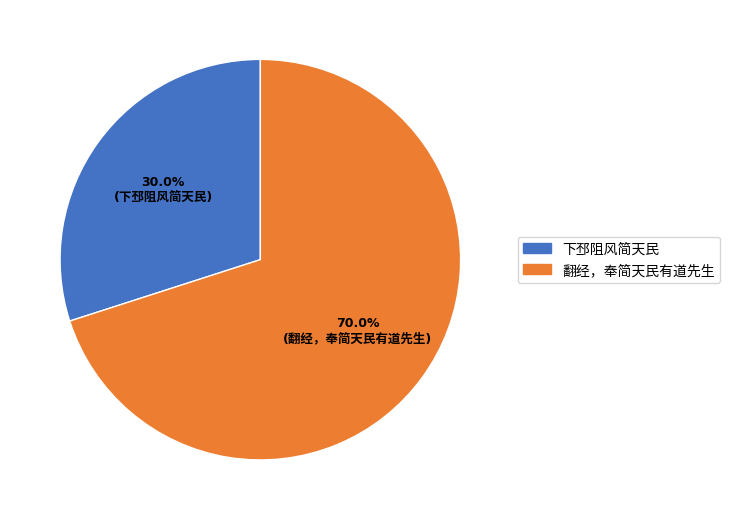

Does any single category account for the majority?

Yes